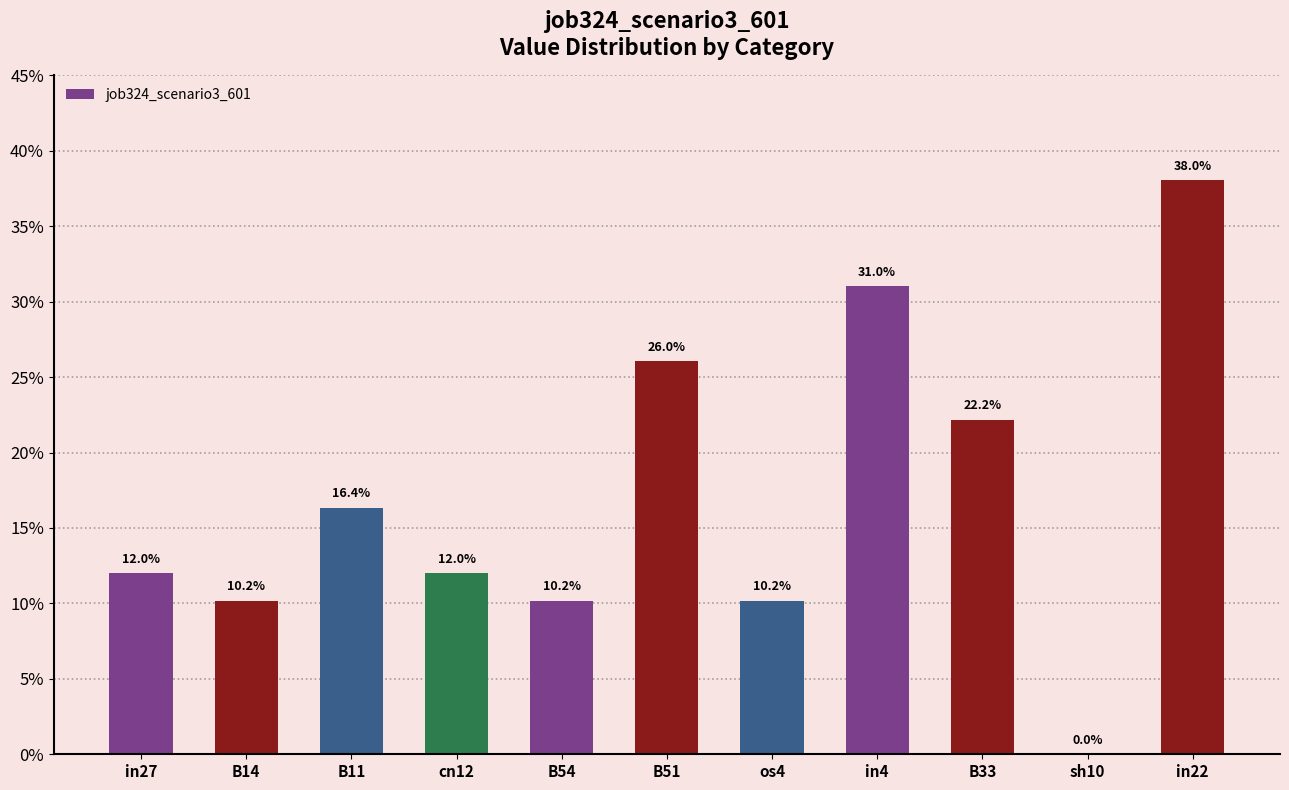

The chart shows a value of 0.2 at cn12. True or false?

False